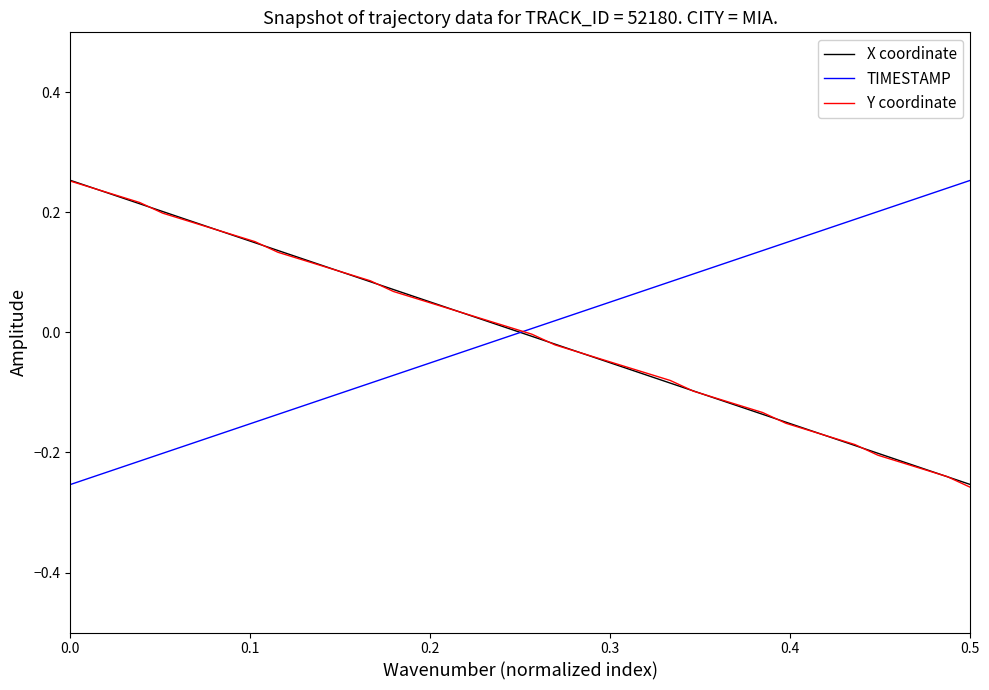

True or false: X coordinate and TIMESTAMP cross at least once.

True